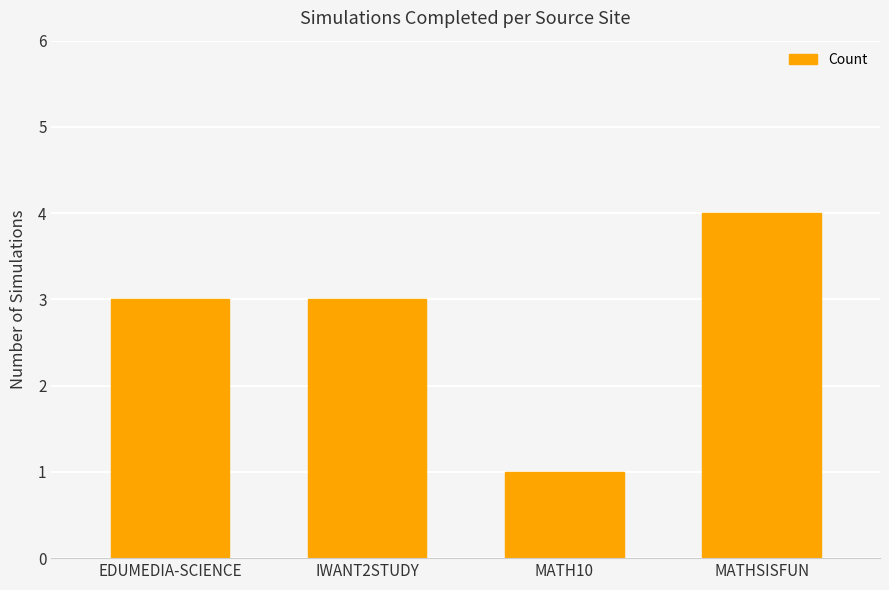

What is the average value?

3